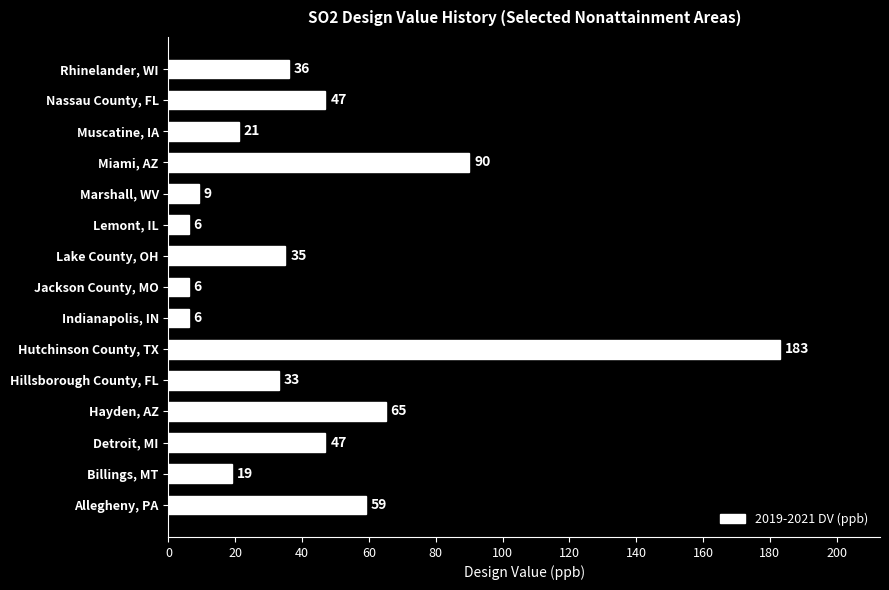

What is the change in value from Jackson County, MO to Nassau County, FL?

+41